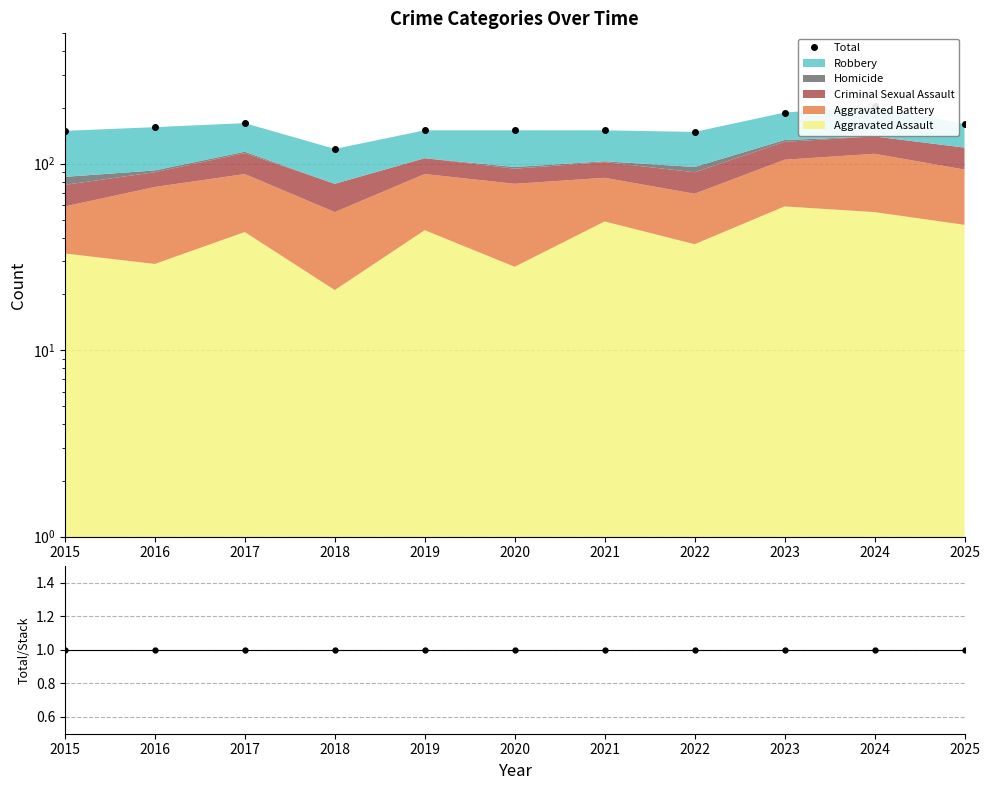

Reading left to right, transcribe all the data shown in this chart.

Total: 150	157	165	120	151	151	151	148	188	204	163
Total/Stack: 1	1	1	1	1	1	1	1	1	1	1